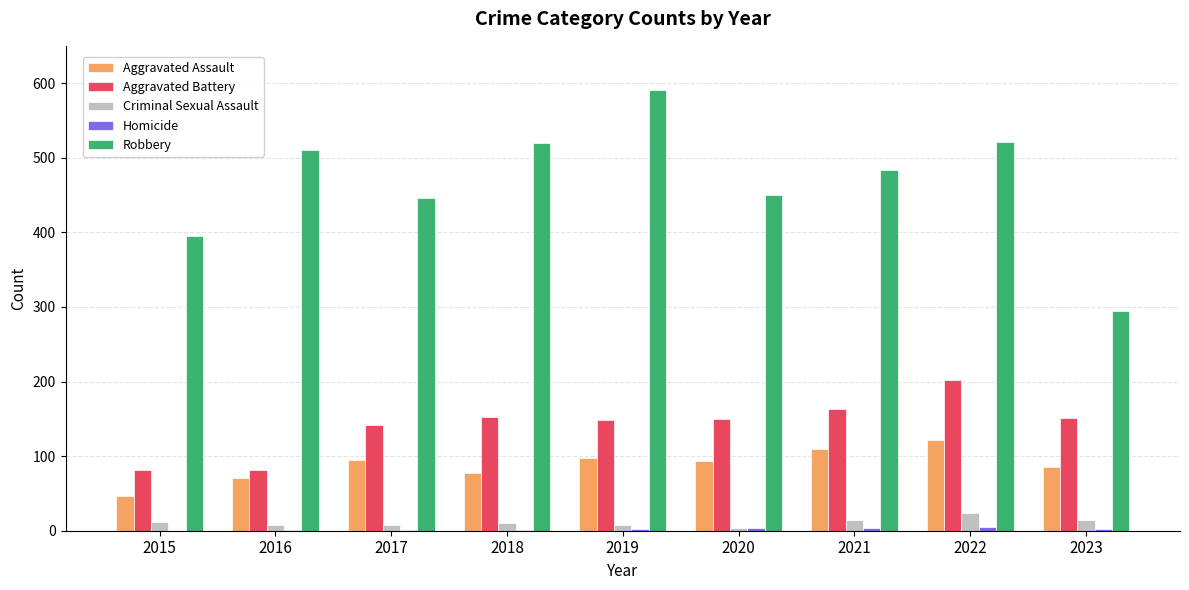

Which series has the largest total across all categories?

Robbery